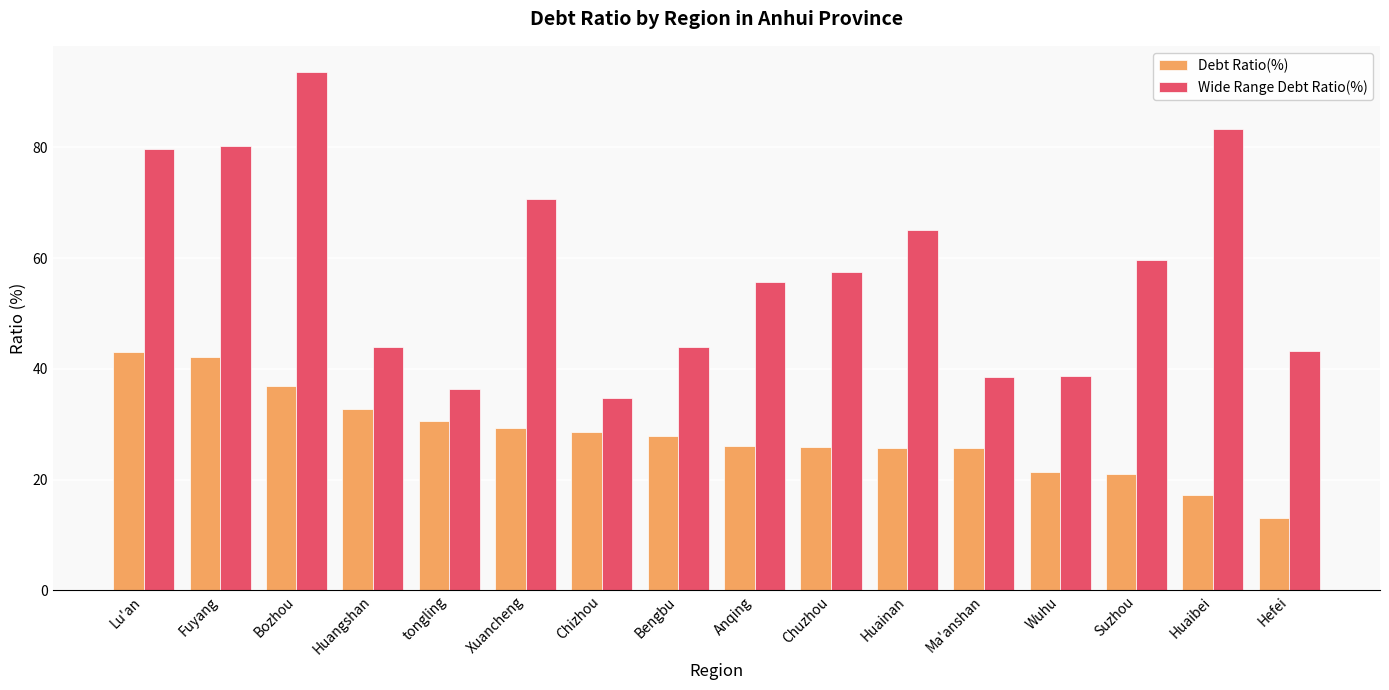

What is the value of the Debt Ratio(%) bar at the 12th from the left?

25.6